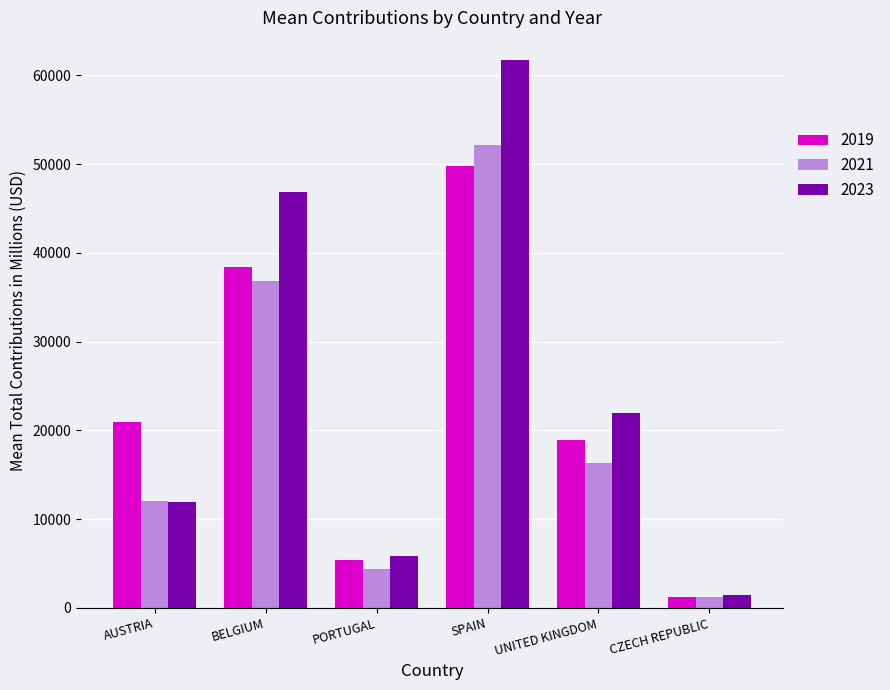

What is the label of the 4th bar from the right?

PORTUGAL